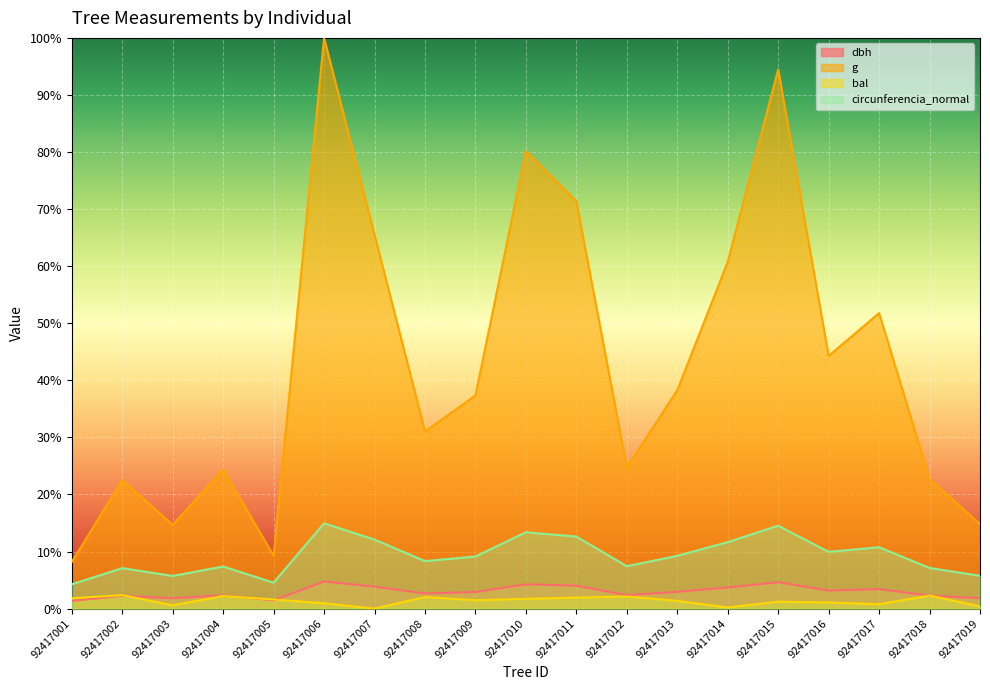

What is the difference between the g values at 92417014 and 92417001?

52.6